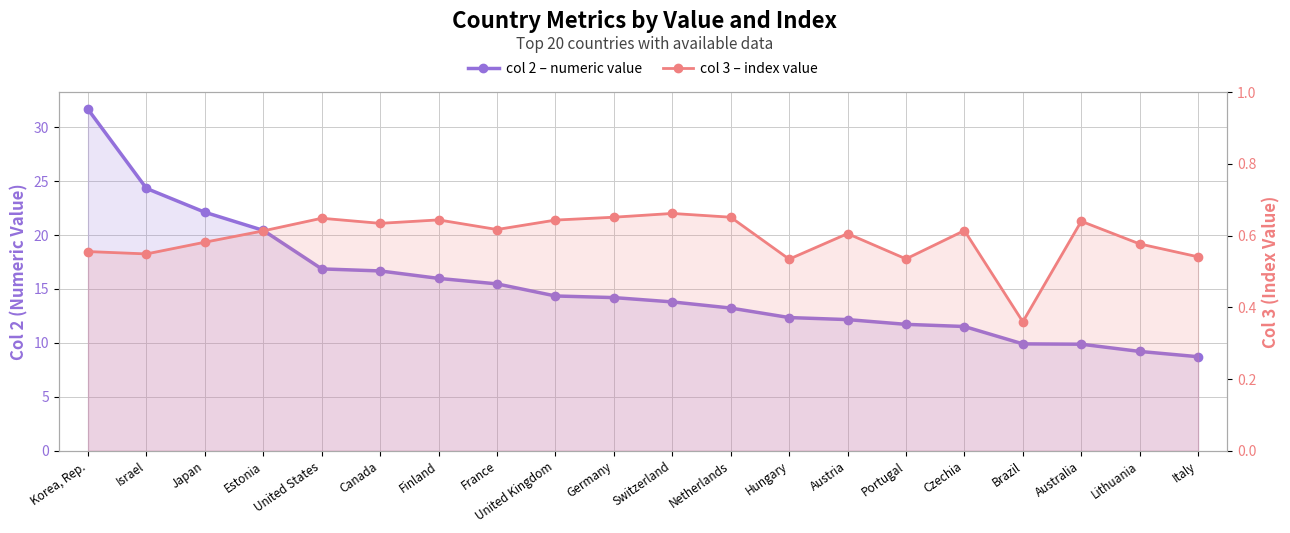

Reading left to right, what are all the values shown in this chart?

col 2 – numeric value: Korea, Rep.=31.6	Israel=24.3	Japan=22.1	Estonia=20.4	United States=16.9	Canada=16.7	Finland=16.0	France=15.5	United Kingdom=14.3	Germany=14.2	Switzerland=13.8	Netherlands=13.2	Hungary=12.3	Austria=12.2	Portugal=11.7	Czechia=11.5	Brazil=9.9	Australia=9.9	Lithuania=9.2	Italy=8.7
col 3 – index value: Korea, Rep.=0.6	Israel=0.5	Japan=0.6	Estonia=0.6	United States=0.6	Canada=0.6	Finland=0.6	France=0.6	United Kingdom=0.6	Germany=0.7	Switzerland=0.7	Netherlands=0.7	Hungary=0.5	Austria=0.6	Portugal=0.5	Czechia=0.6	Brazil=0.4	Australia=0.6	Lithuania=0.6	Italy=0.5